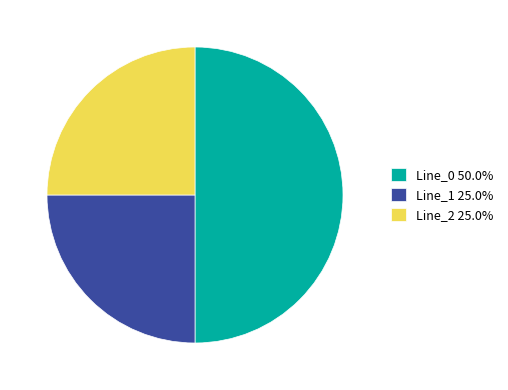

What is the ratio of the value at Line_1 to the value at Line_2?

1.0